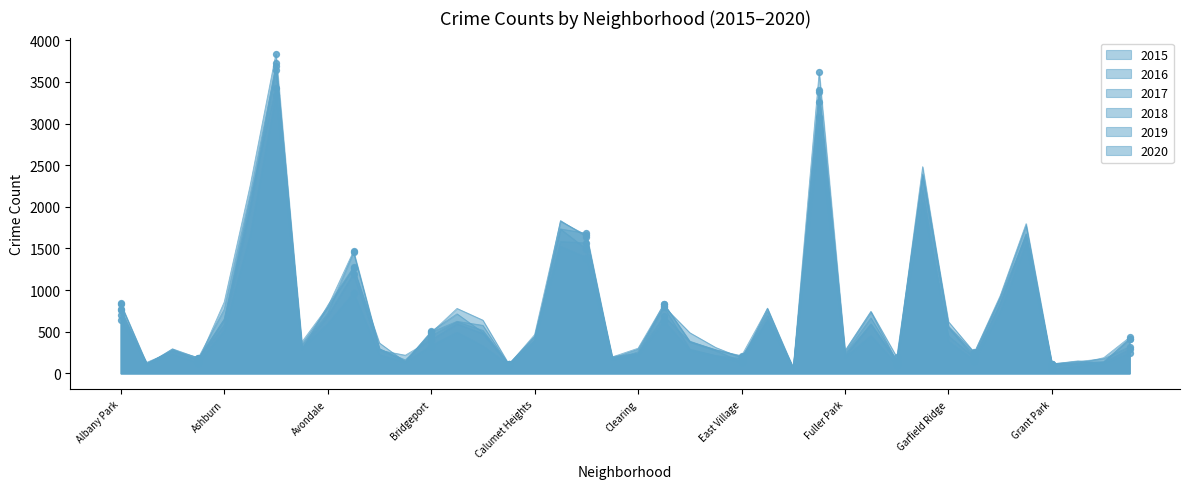

Which series has the largest total across all categories?

2016